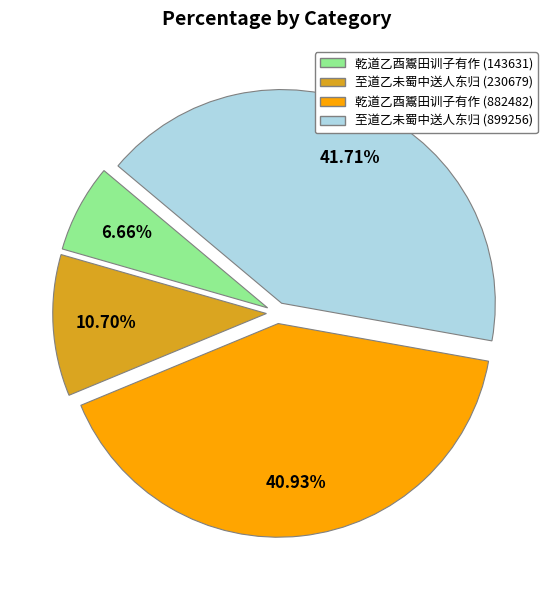

To the nearest percent, what is the combined percentage of 乾道乙酉鬻田训子有作 (143631) and 乾道乙酉鬻田训子有作 (882482)?

48%